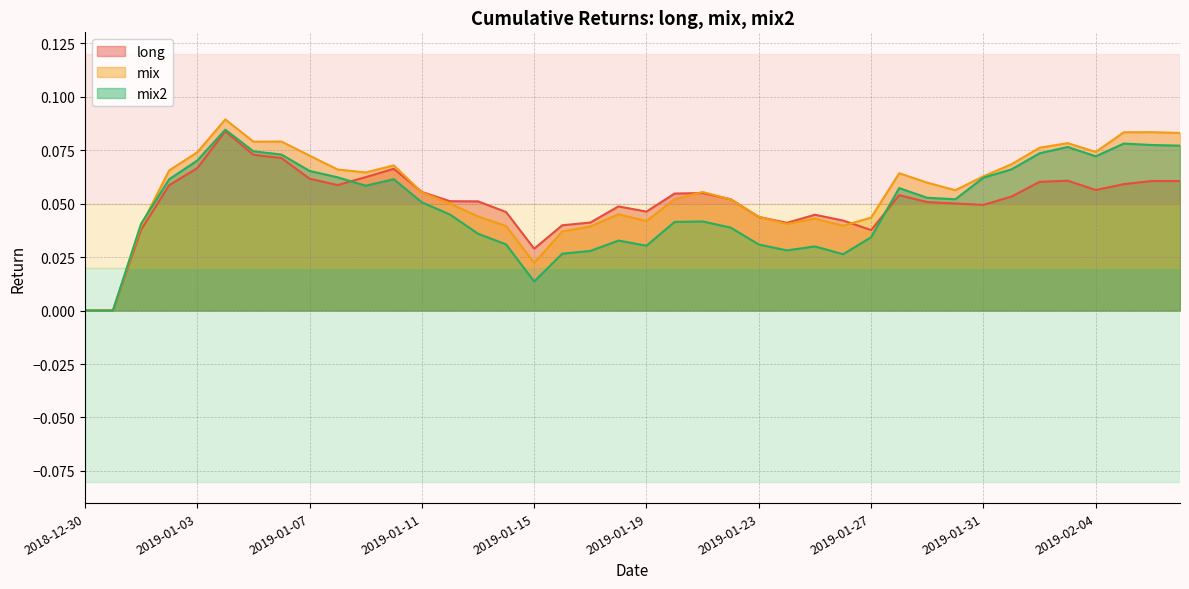

What are all the series names shown in the legend?

long, mix, mix2